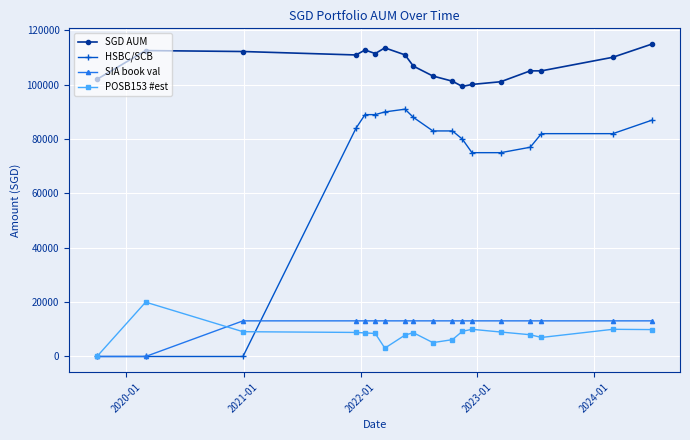

Which series has the largest range (max minus min)?

HSBC/SCB